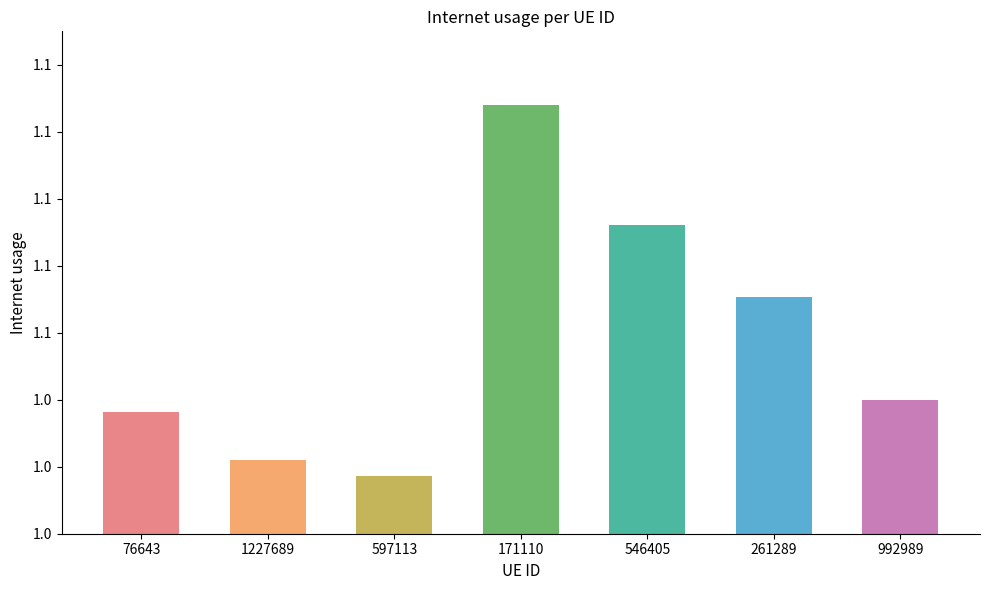

Reading left to right, extract all data points from this chart.

76643=1.0	1227689=1.0	597113=1.0	171110=1.1	546405=1.1	261289=1.1	992989=1.0